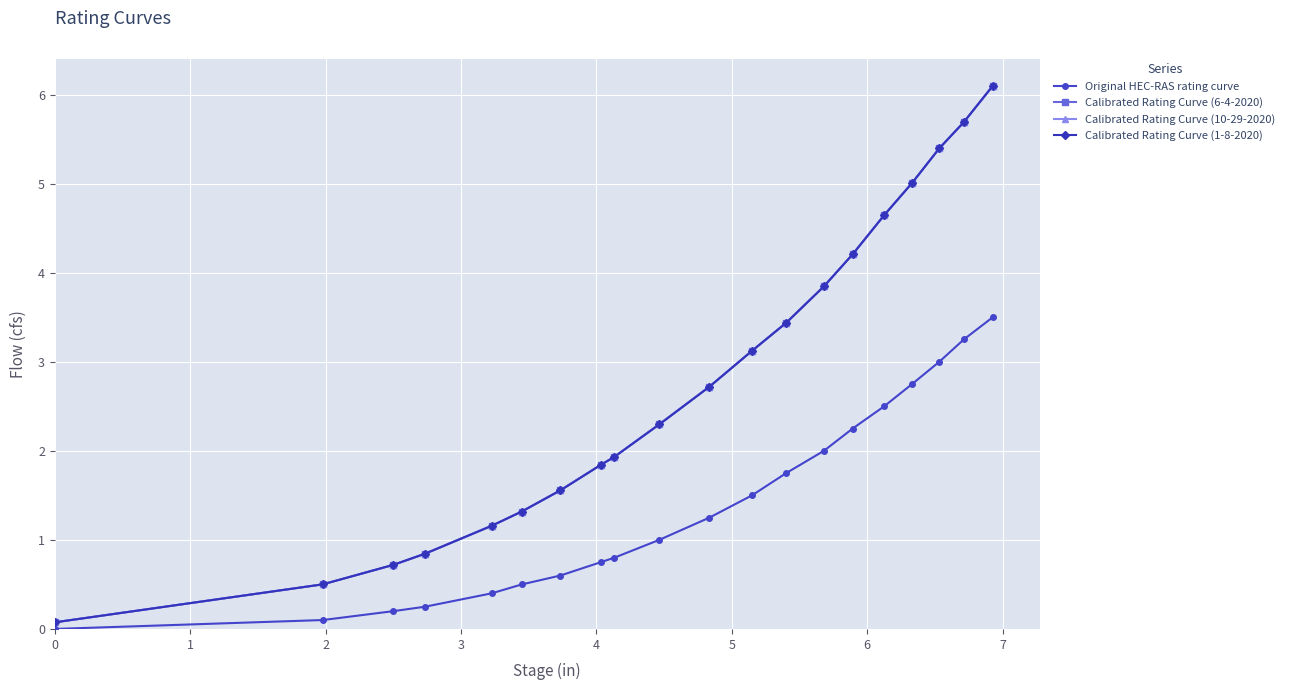

True or false: Calibrated Rating Curve (6-4-2020) and Calibrated Rating Curve (1-8-2020) intersect in this chart.

False